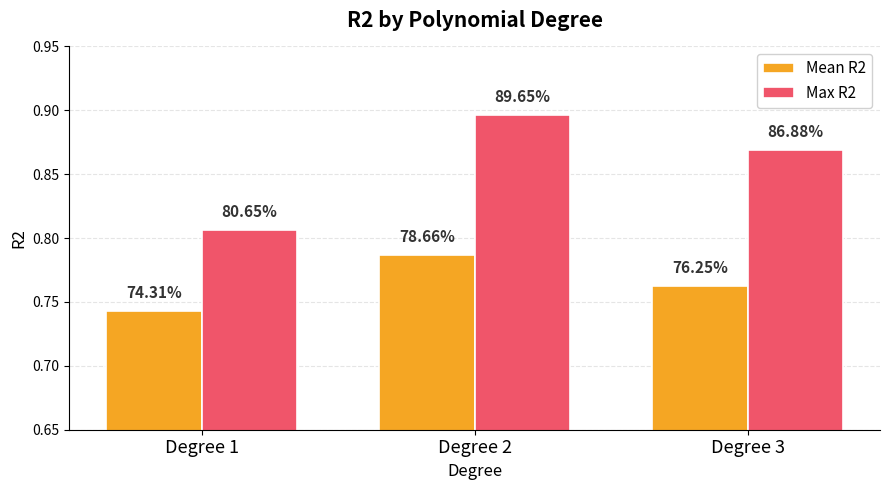

What are all the series names shown in the legend?

Mean R2, Max R2